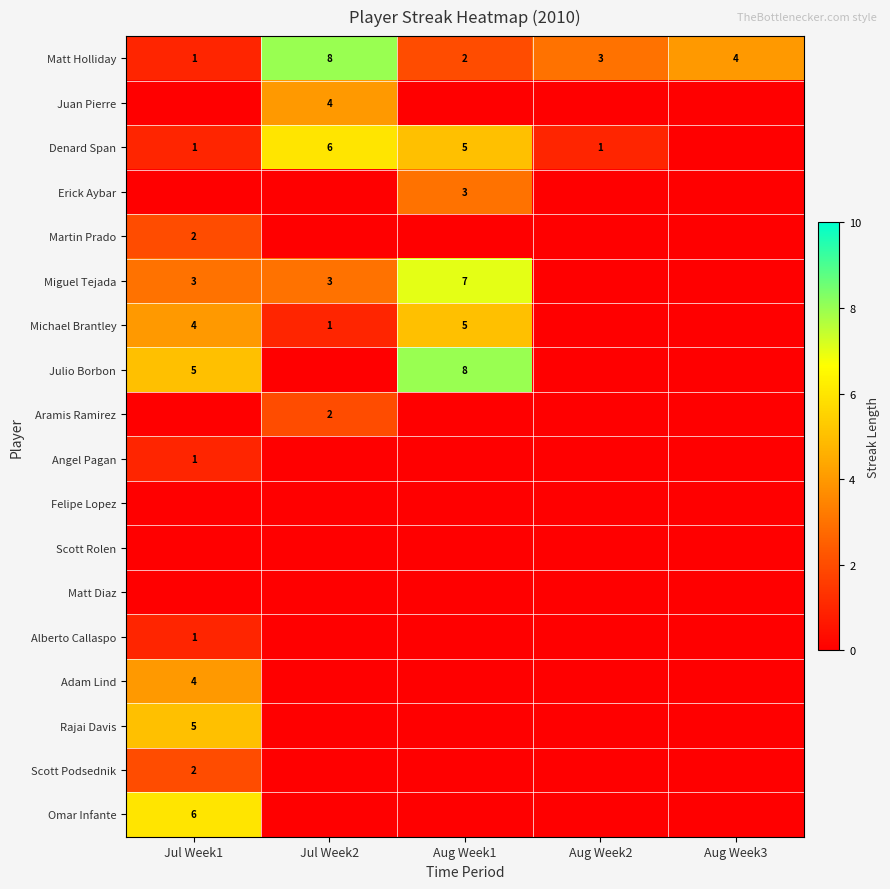

The value of Julio Borbon at Jul Week1 is 5. True or false?

True